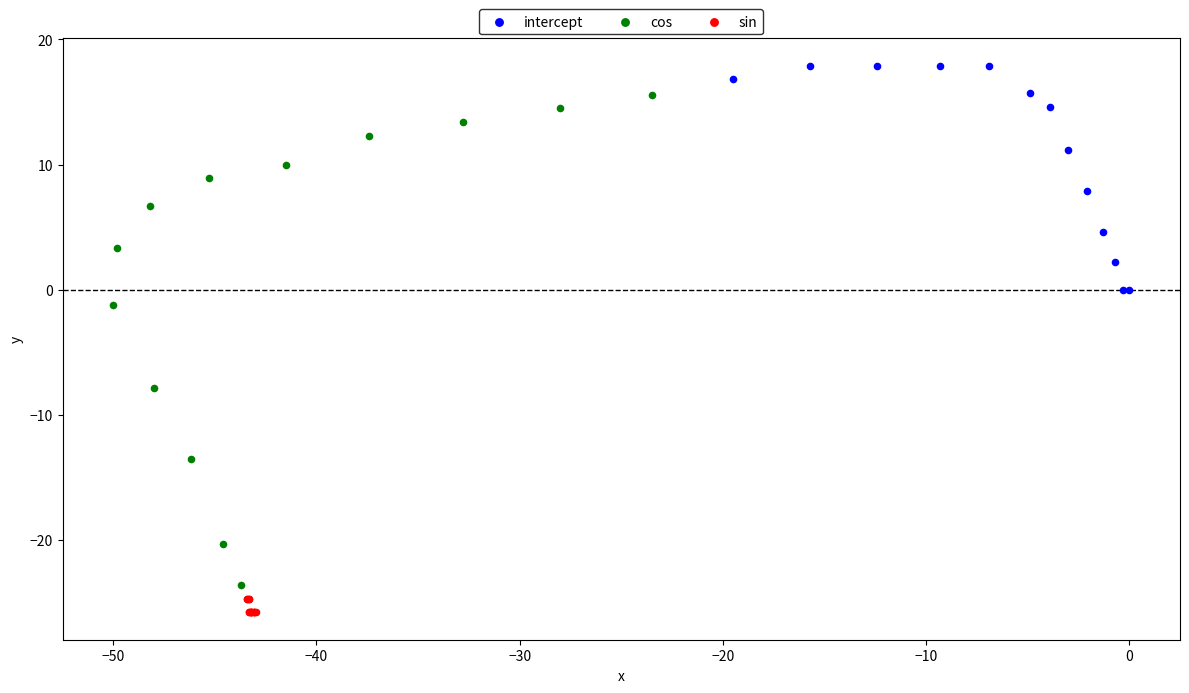

What are all the series names shown in the legend?

intercept, cos, sin